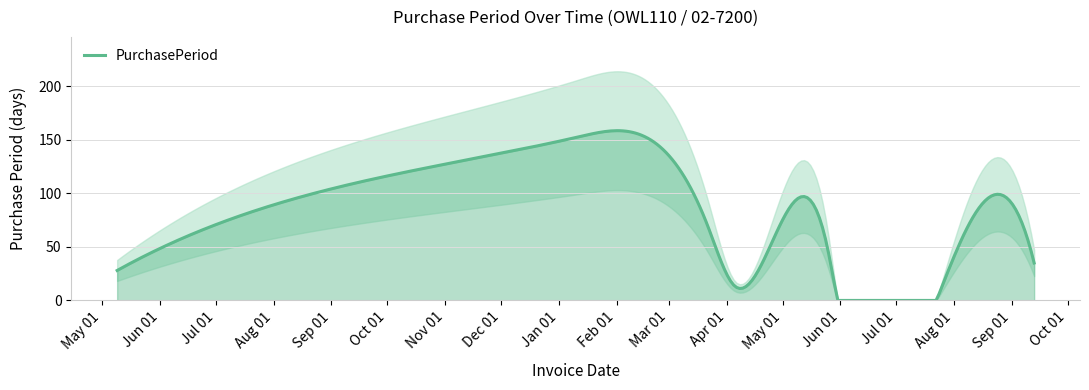

Reading right to left, list all the values displayed in this chart.

2017-09-13=35	2017-08-09=71	2017-05-30=5	2017-05-25=50	2017-04-05=14	2017-03-22=69	2017-01-12=153	2016-08-12=95	2016-05-09=28